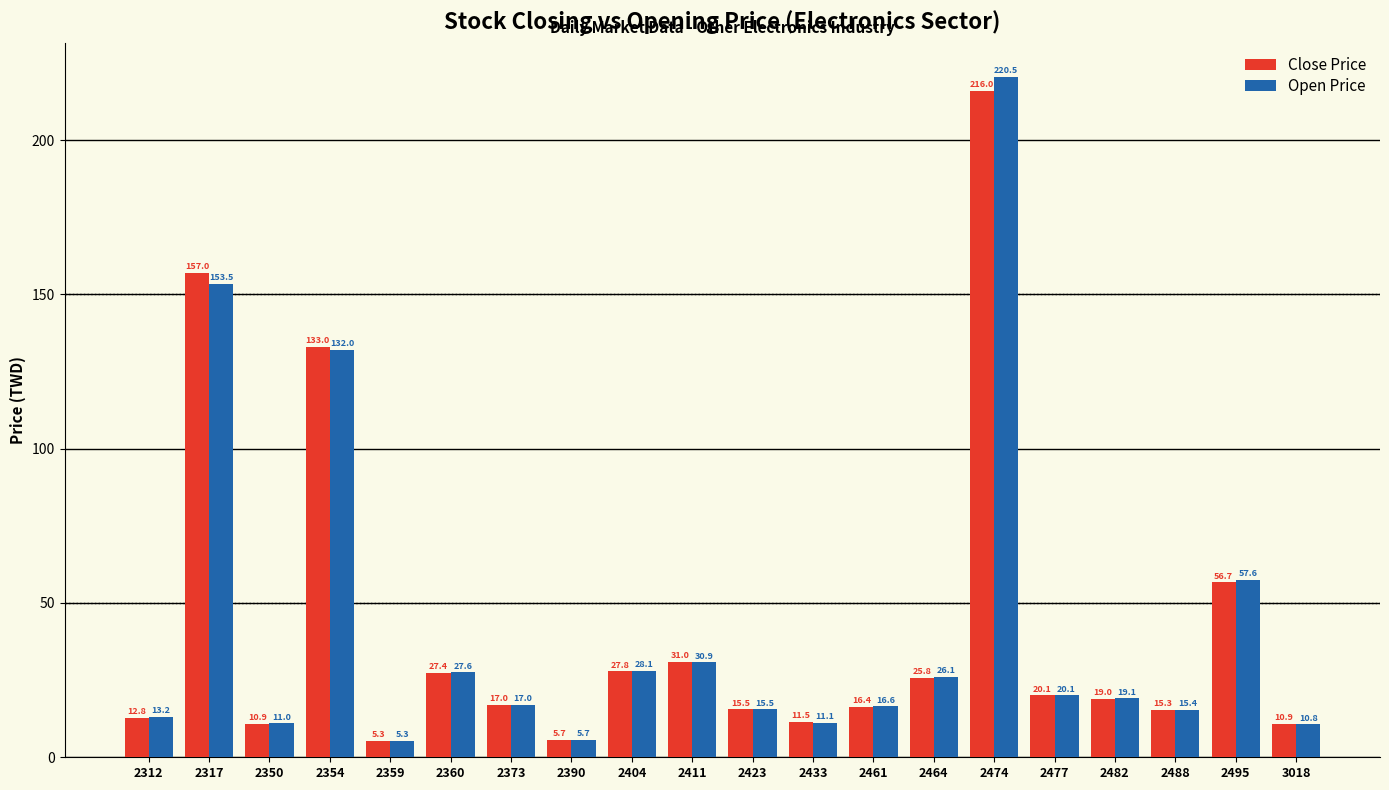

Rank the categories by Open Price value from highest to lowest.

2474, 2317, 2354, 2495, 2411, 2404, 2360, 2464, 2477, 2482, 2373, 2461, 2423, 2488, 2312, 2433, 2350, 3018, 2390, 2359